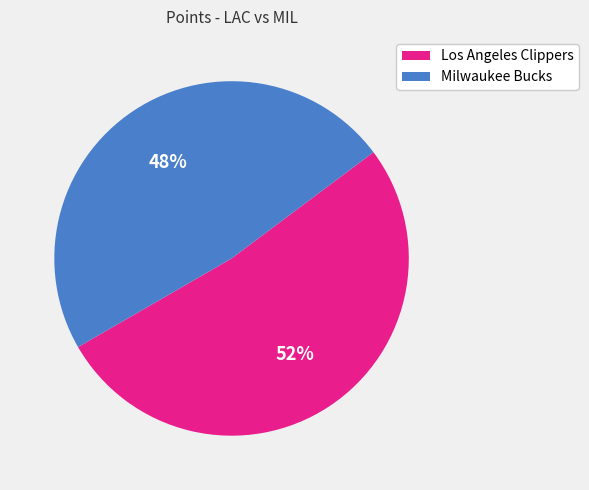

Rank the categories by value from highest to lowest.

Los Angeles Clippers, Milwaukee Bucks